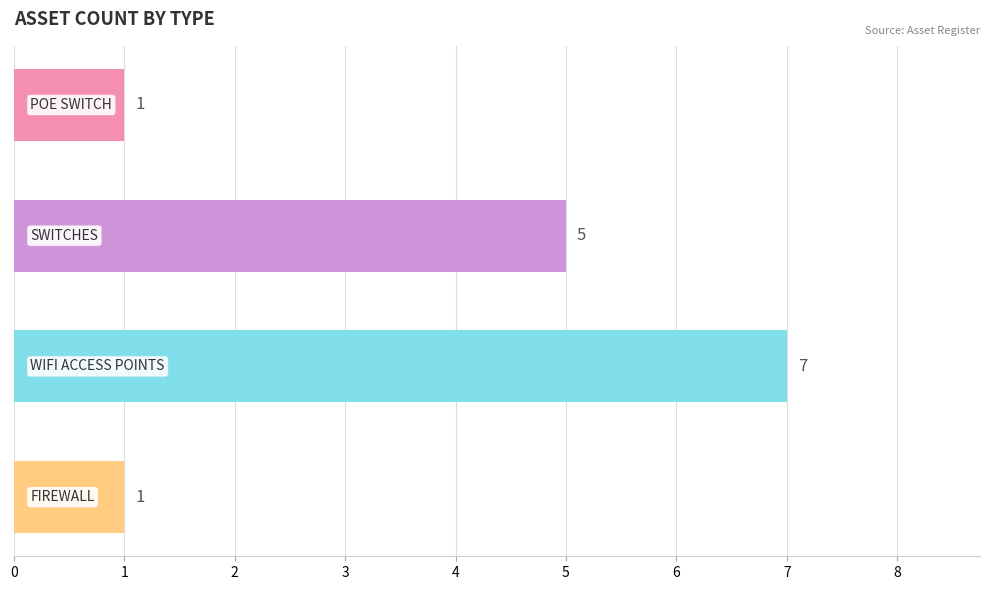

What is the smallest value displayed?

1